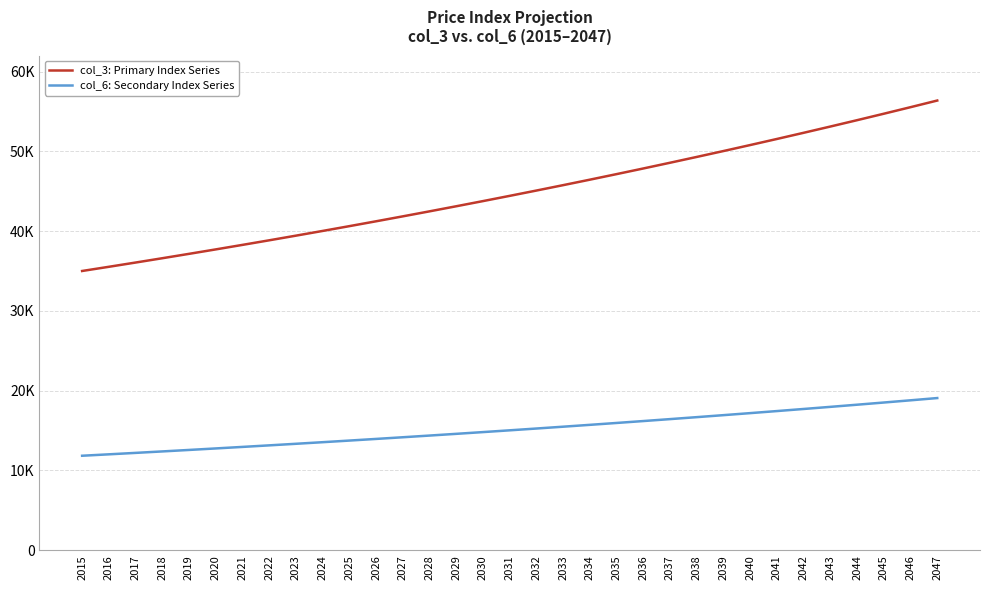

What is the difference between the col_3: Primary Index Series values at 2016 and 2037?

13039.7